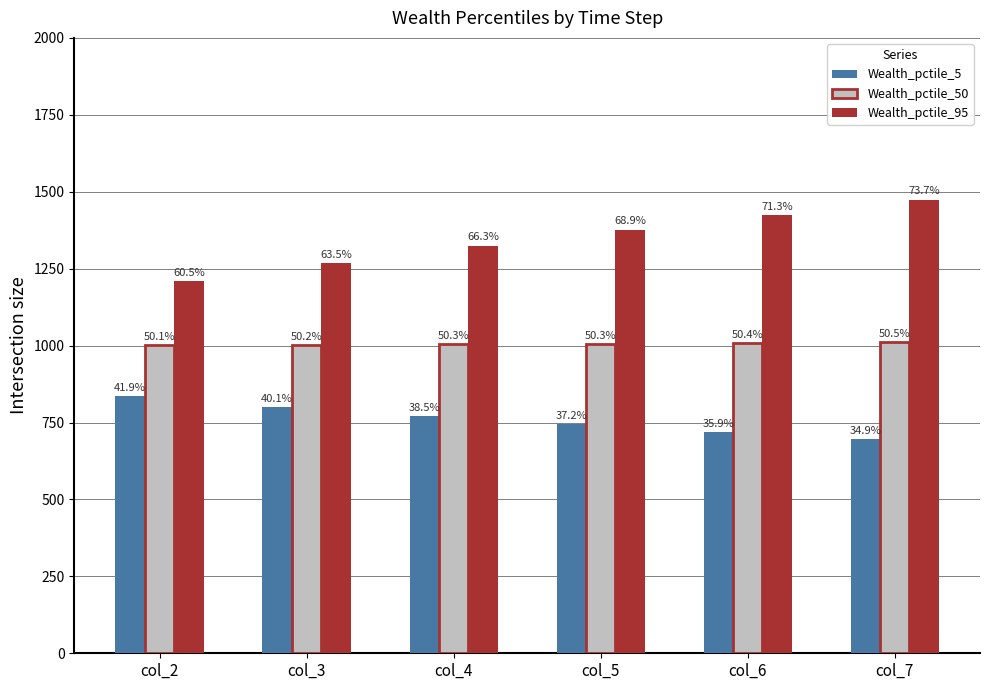

What are all the series names shown in the legend?

Wealth_pctile_5, Wealth_pctile_50, Wealth_pctile_95